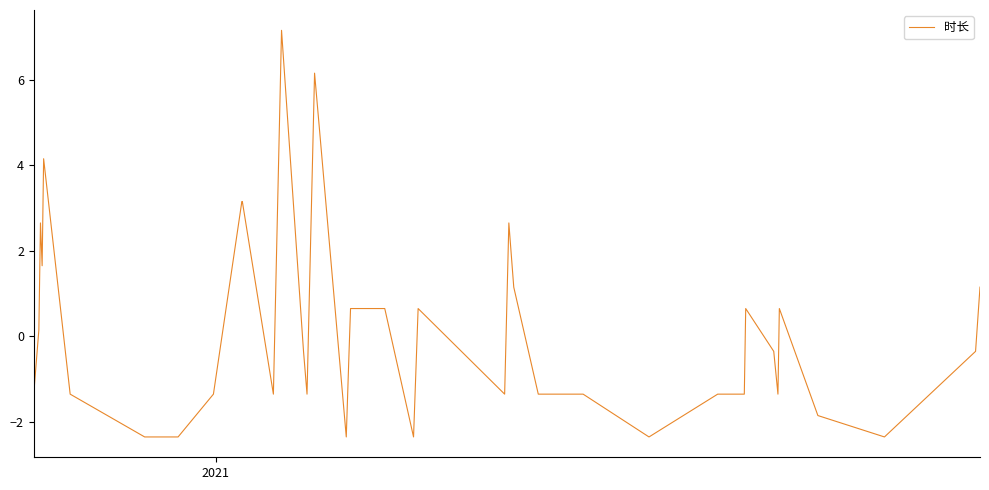

How many negative values are there?

24